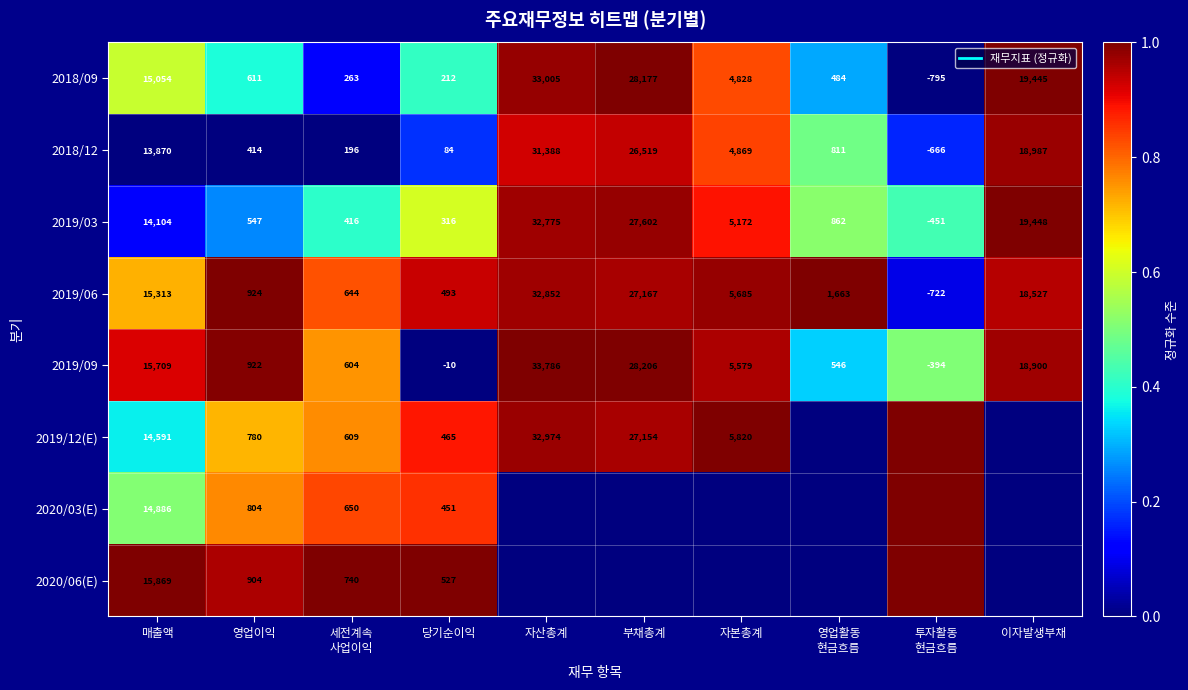

What is the difference between the second highest and second lowest values in the 2020/06(E) series?

1.0